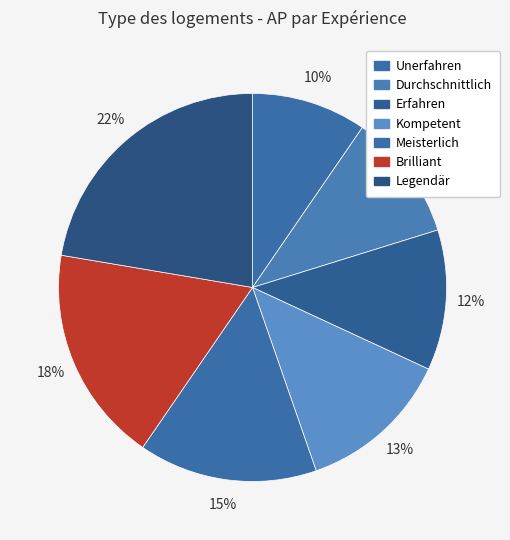

Which has a higher value, Unerfahren or Erfahren?

Erfahren